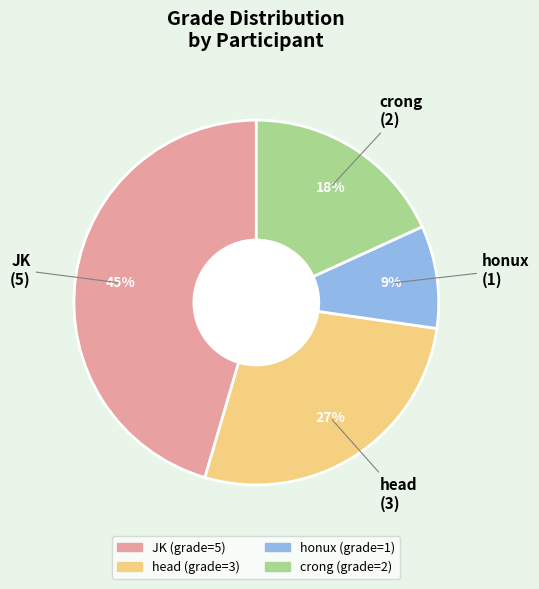

Combined, do head and JK account for over 50%?

Yes